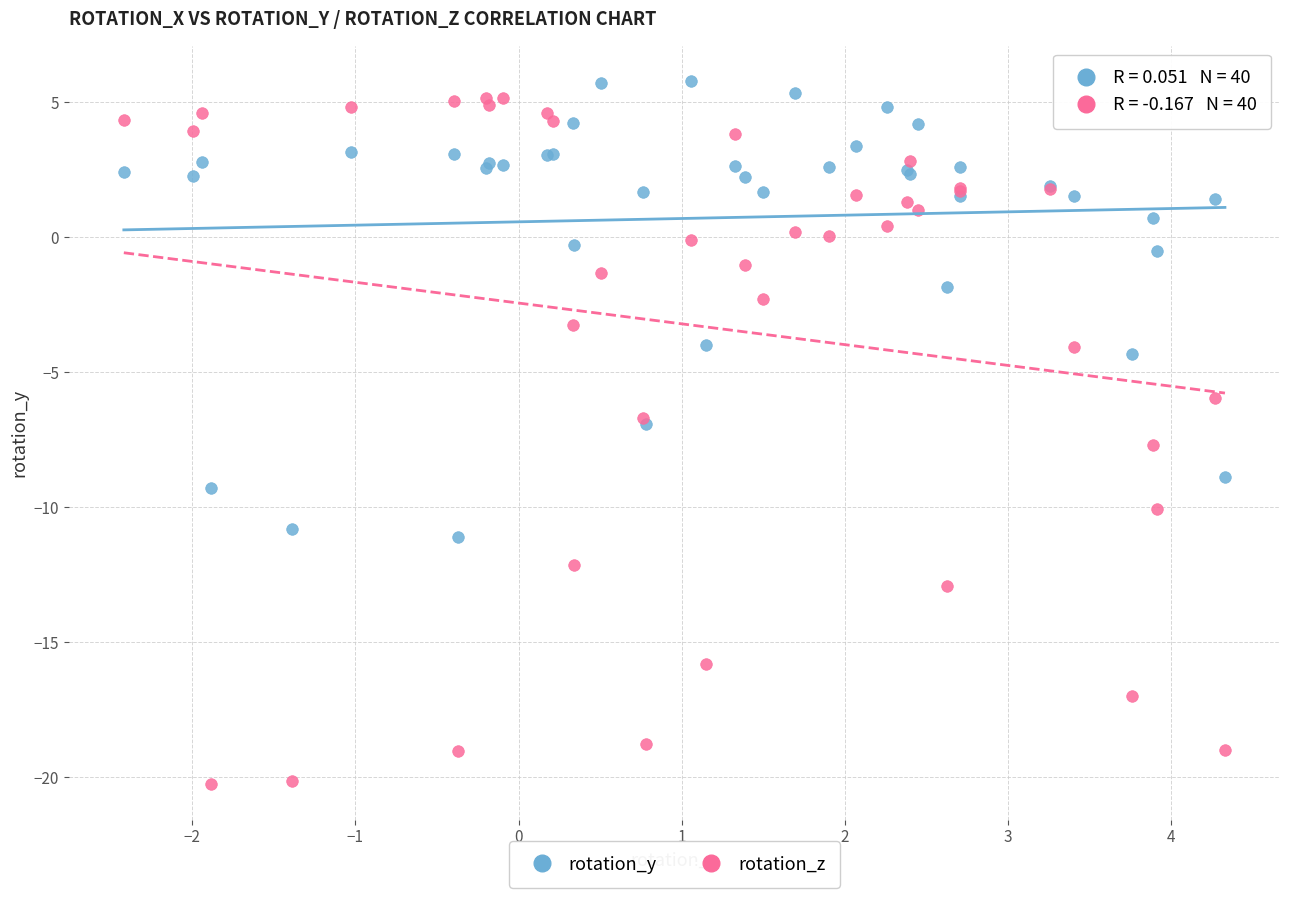

Which series has the widest spread of Y values?

rotation_z